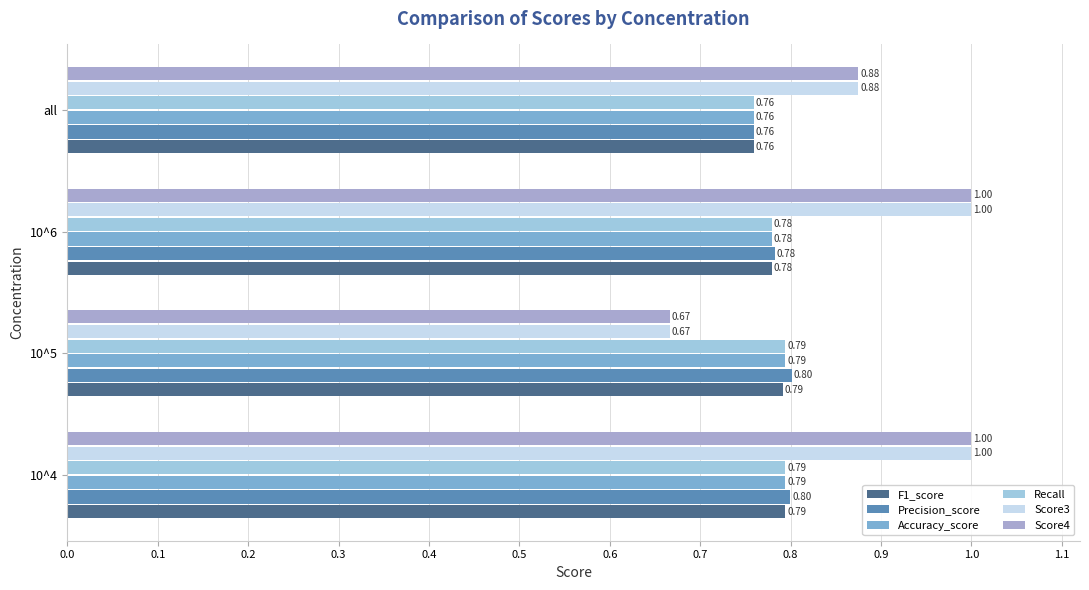

At which category is the sum across all series the highest?

10^4